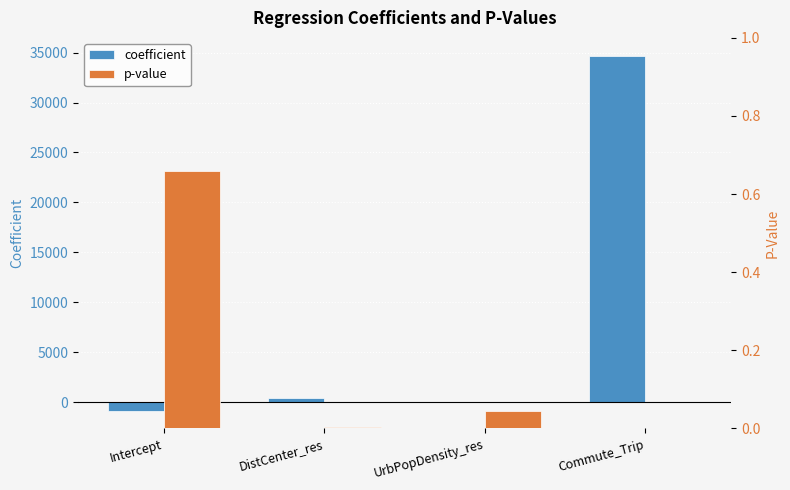

How many groups of bars are there?

4